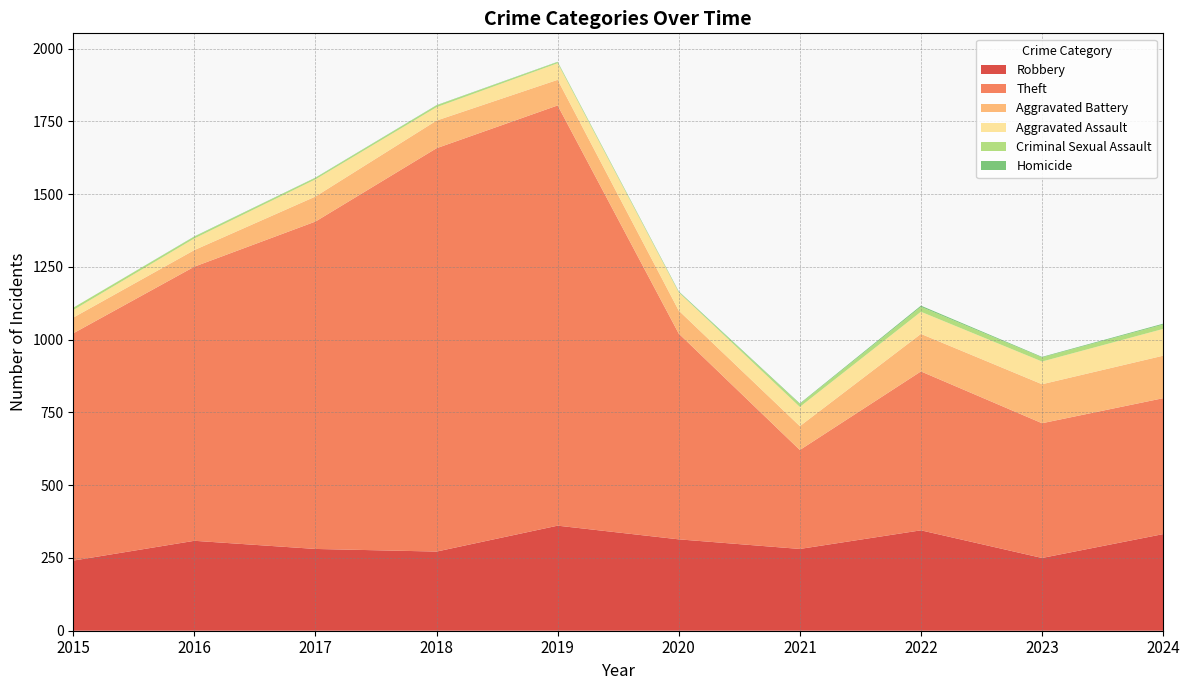

Reading right to left, list all the values displayed in this chart.

Robbery: 2024=332	2023=250	2022=345	2021=281	2020=314	2019=361	2018=272	2017=281	2016=309	2015=241
Theft: 2024=467	2023=463	2022=546	2021=340	2020=707	2019=1444	2018=1386	2017=1125	2016=942	2015=781
Aggravated Battery: 2024=146	2023=134	2022=129	2021=82	2020=79	2019=88	2018=95	2017=86	2016=57	2015=54
Aggravated Assault: 2024=92	2023=78	2022=76	2021=66	2020=63	2019=57	2018=46	2017=59	2016=40	2015=26
Criminal Sexual Assault: 2024=15	2023=14	2022=17	2021=10	2020=1	2019=4	2018=6	2017=5	2016=6	2015=8
Homicide: 2024=3	2023=2	2022=4	2021=2	2020=2	2019=1	2018=1	2017=1	2016=1	2015=0